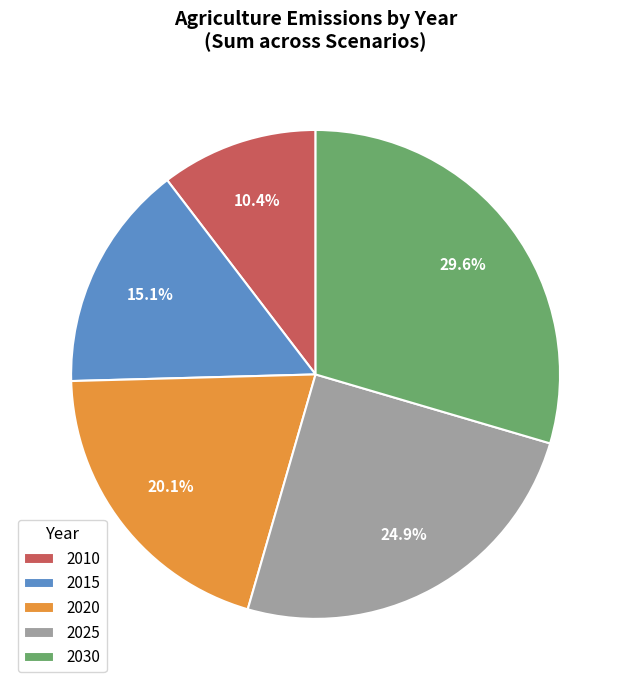

What is the largest slice in the pie chart?

2030